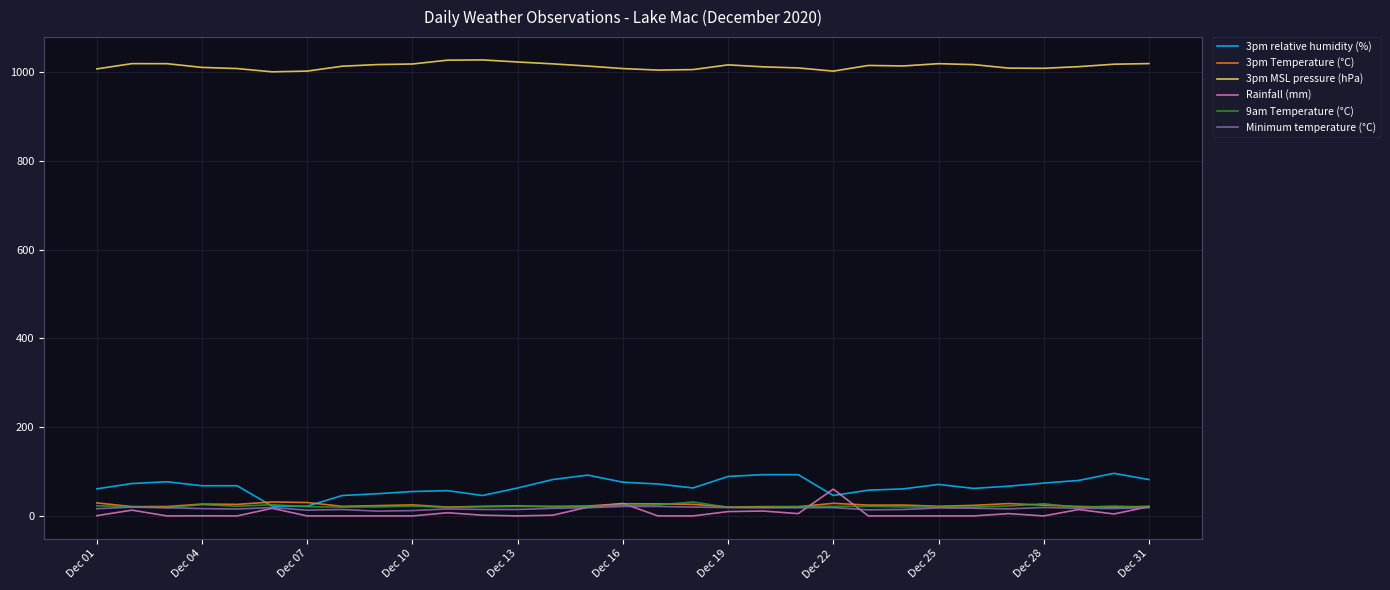

At how many categories does at least one series exceed 341?

31